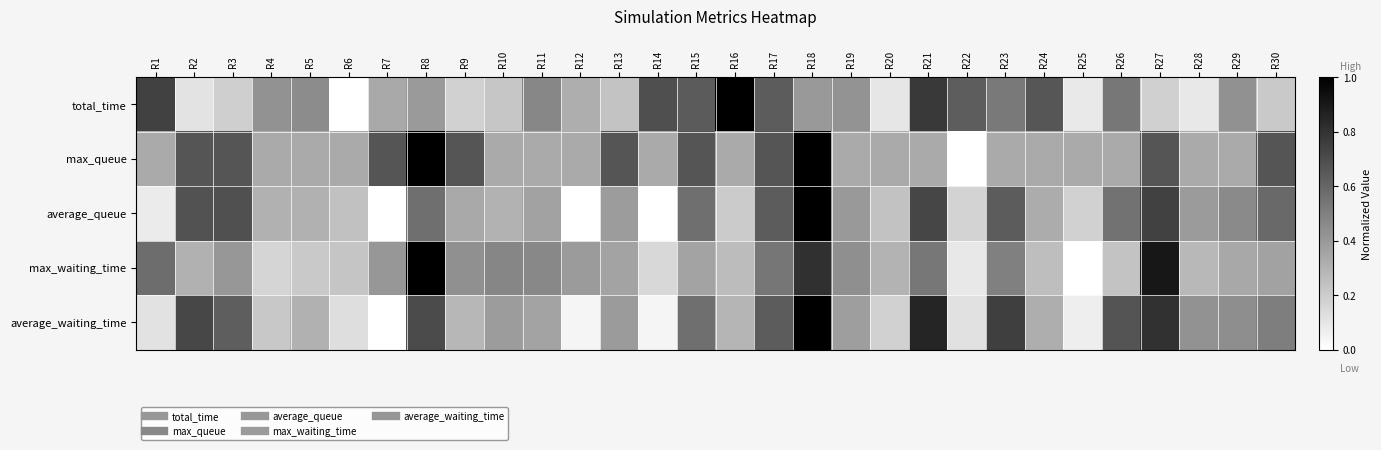

Reading left to right, transcribe all the data shown in this chart.

total_time: R1=0.7	R2=0.1	R3=0.2	R4=0.4	R5=0.5	R6=0.0	R7=0.3	R8=0.4	R9=0.2	R10=0.2	R11=0.5	R12=0.3	R13=0.2	R14=0.7	R15=0.6	R16=1.0	R17=0.6	R18=0.4	R19=0.4	R20=0.1	R21=0.8	R22=0.6	R23=0.5	R24=0.7	R25=0.1	R26=0.5	R27=0.2	R28=0.1	R29=0.4	R30=0.2
max_queue: R1=0.3	R2=0.7	R3=0.7	R4=0.3	R5=0.3	R6=0.3	R7=0.7	R8=1.0	R9=0.7	R10=0.3	R11=0.3	R12=0.3	R13=0.7	R14=0.3	R15=0.7	R16=0.3	R17=0.7	R18=1.0	R19=0.3	R20=0.3	R21=0.3	R22=0.0	R23=0.3	R24=0.3	R25=0.3	R26=0.3	R27=0.7	R28=0.3	R29=0.3	R30=0.7
average_queue: R1=0.1	R2=0.7	R3=0.7	R4=0.3	R5=0.3	R6=0.2	R7=0.0	R8=0.6	R9=0.3	R10=0.3	R11=0.4	R12=0.0	R13=0.4	R14=0.0	R15=0.6	R16=0.2	R17=0.6	R18=1.0	R19=0.4	R20=0.2	R21=0.7	R22=0.2	R23=0.6	R24=0.3	R25=0.2	R26=0.5	R27=0.7	R28=0.4	R29=0.5	R30=0.6
max_waiting_time: R1=0.6	R2=0.3	R3=0.4	R4=0.2	R5=0.2	R6=0.2	R7=0.4	R8=1.0	R9=0.4	R10=0.5	R11=0.5	R12=0.4	R13=0.4	R14=0.2	R15=0.4	R16=0.3	R17=0.5	R18=0.8	R19=0.4	R20=0.3	R21=0.5	R22=0.1	R23=0.5	R24=0.3	R25=0.0	R26=0.2	R27=0.9	R28=0.3	R29=0.3	R30=0.4
average_waiting_time: R1=0.1	R2=0.7	R3=0.6	R4=0.2	R5=0.3	R6=0.1	R7=0.0	R8=0.7	R9=0.3	R10=0.4	R11=0.4	R12=0.0	R13=0.4	R14=0.0	R15=0.6	R16=0.3	R17=0.6	R18=1.0	R19=0.4	R20=0.2	R21=0.9	R22=0.1	R23=0.8	R24=0.3	R25=0.1	R26=0.7	R27=0.8	R28=0.4	R29=0.4	R30=0.5